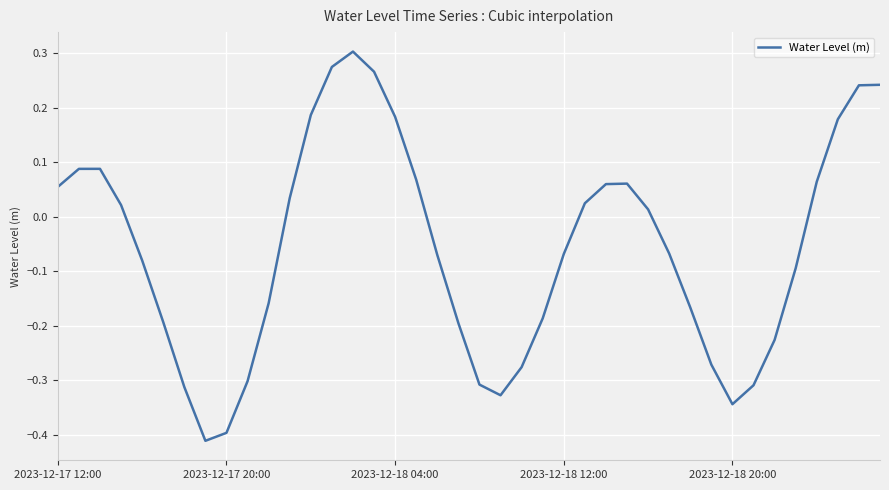

Does the chart display data point markers on the line(s)?

No